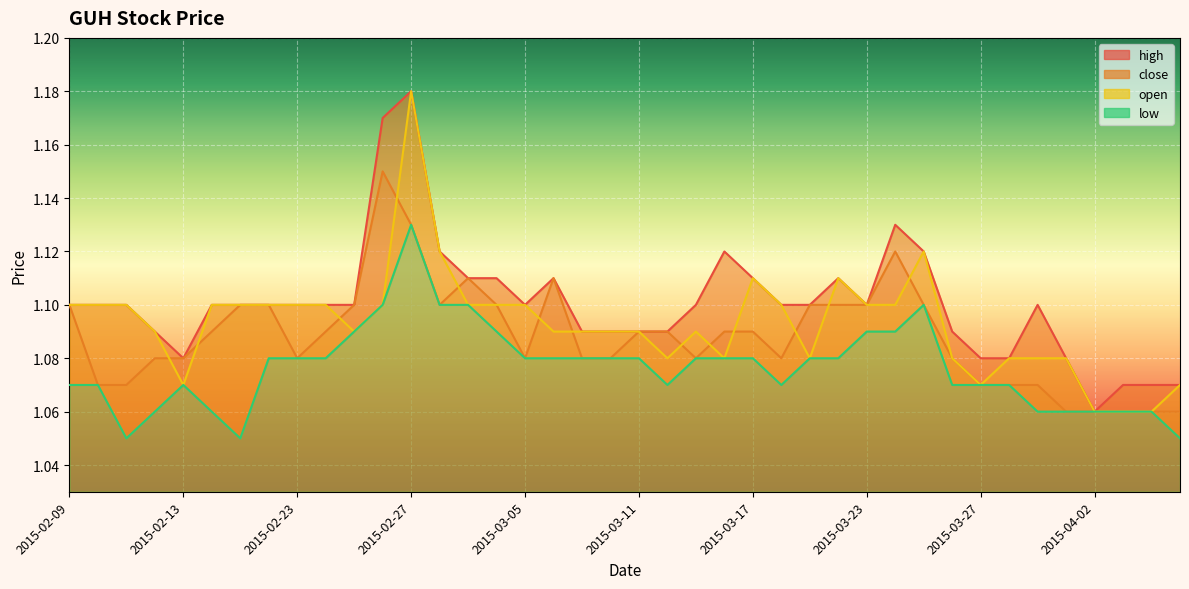

List the labels in order of open value, largest first.

2015-02-27, 2015-03-02, 2015-03-25, 2015-03-17, 2015-03-20, 2015-02-09, 2015-02-10, 2015-02-11, 2015-02-16, 2015-02-17, 2015-02-18, 2015-02-23, 2015-02-24, 2015-02-26, 2015-03-03, 2015-03-04, 2015-03-05, 2015-03-18, 2015-03-23, 2015-03-24, 2015-02-12, 2015-02-25, 2015-03-06, 2015-03-09, 2015-03-10, 2015-03-11, 2015-03-13, 2015-03-12, 2015-03-16, 2015-03-19, 2015-03-26, 2015-03-30, 2015-03-31, 2015-04-01, 2015-02-13, 2015-03-27, 2015-04-07, 2015-04-02, 2015-04-03, 2015-04-06